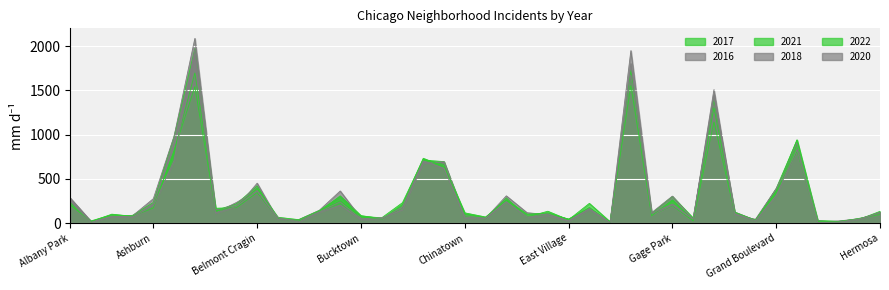

How many lines are shown in the chart?

6